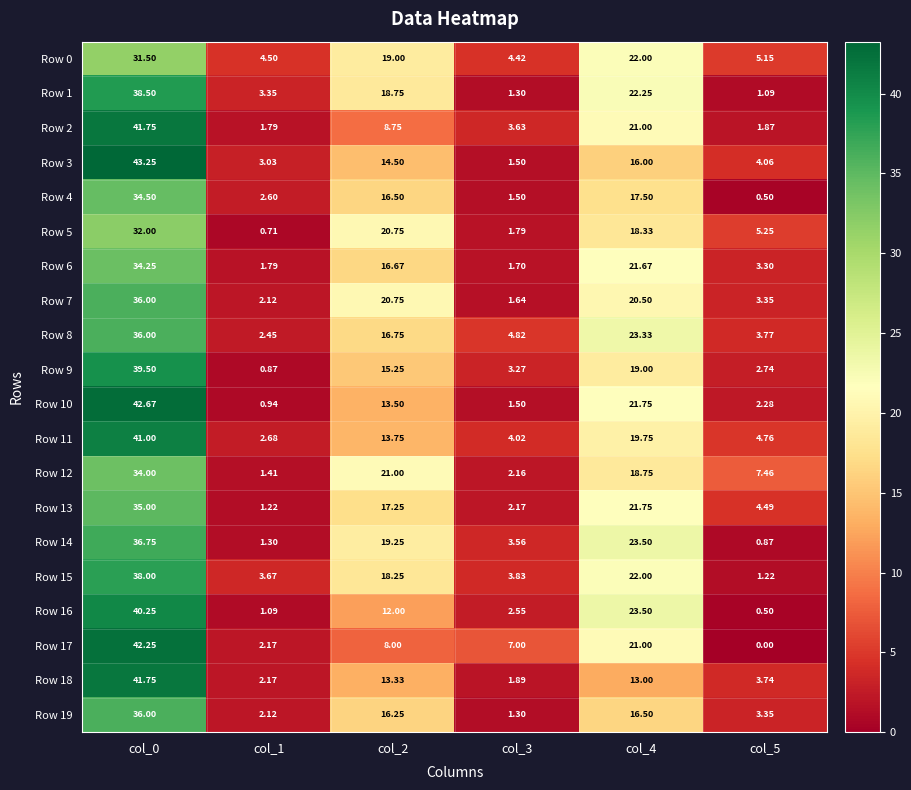

At which category is the sum across all series the highest?

col_0